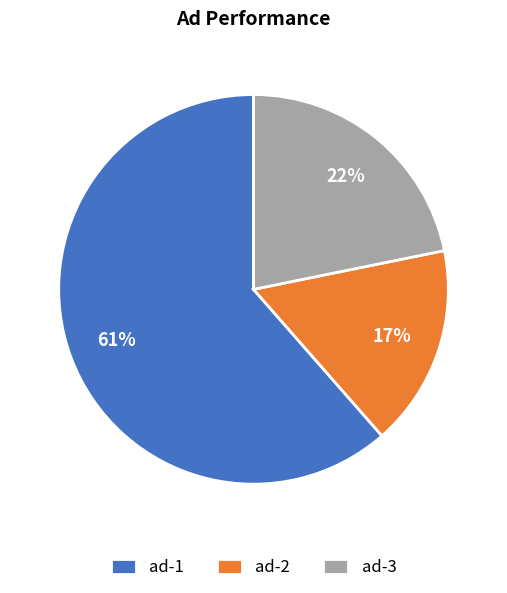

To the nearest percent, what percentage of the pie is ad-1?

61%